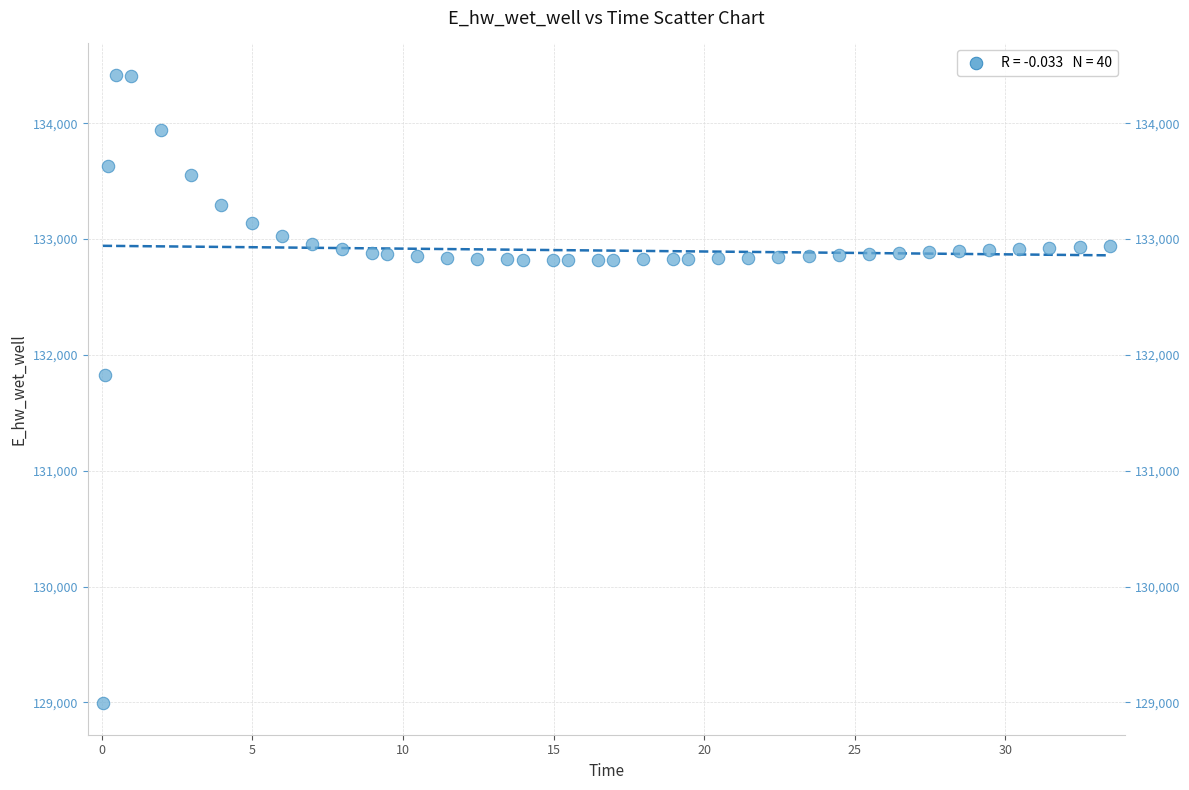

What is the range of X values (max minus min)?

33.4